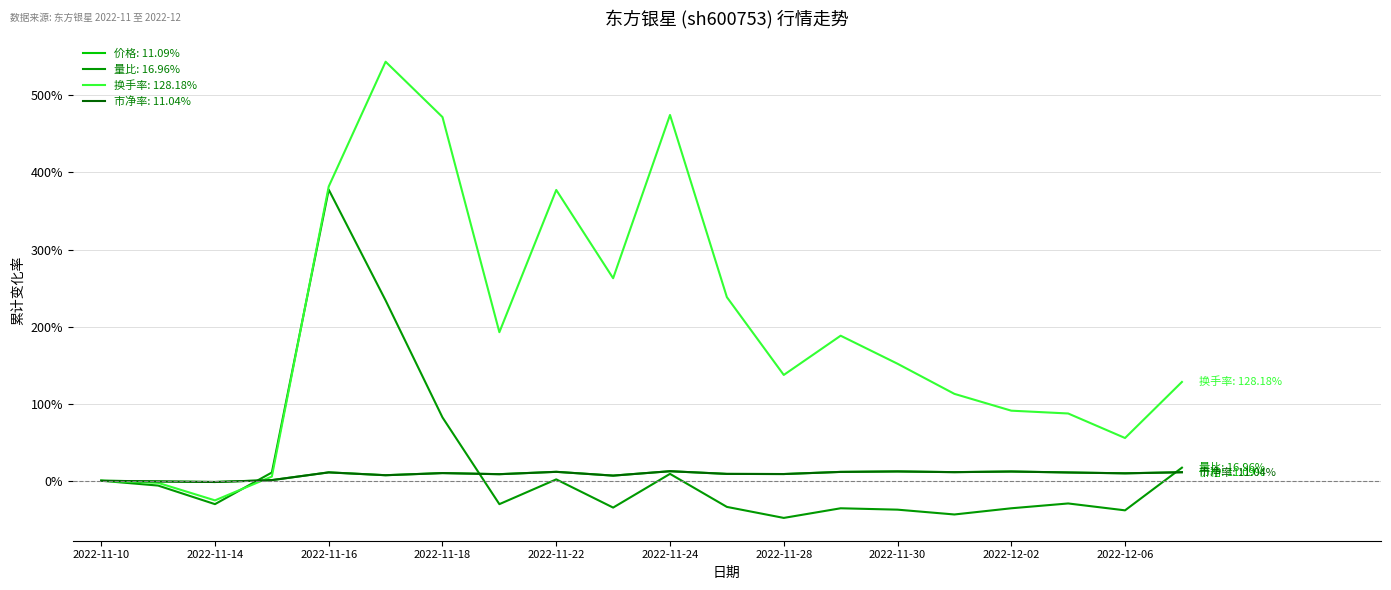

What is the greatest value displayed?

543.6